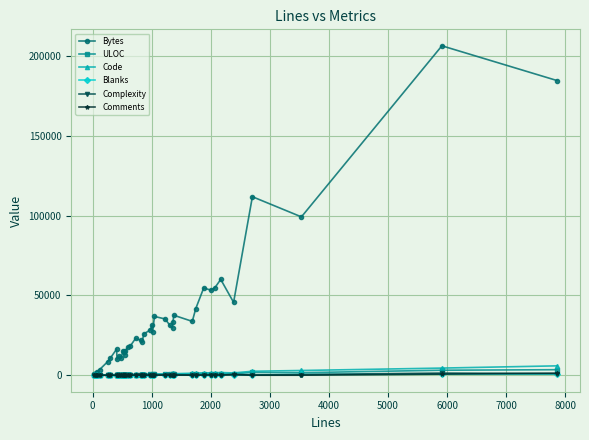

Which series has the widest spread of values?

Bytes